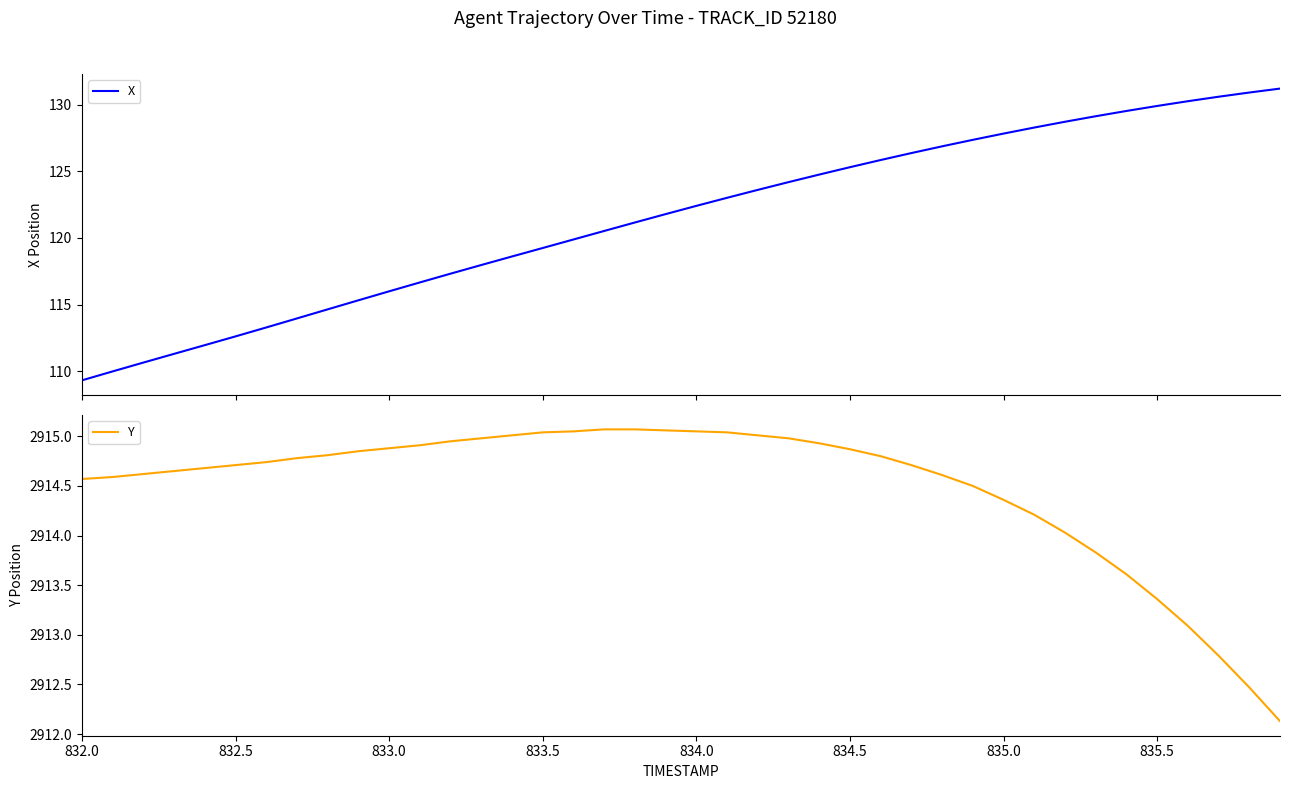

List the series in order of their overall mean, highest first.

Y, X